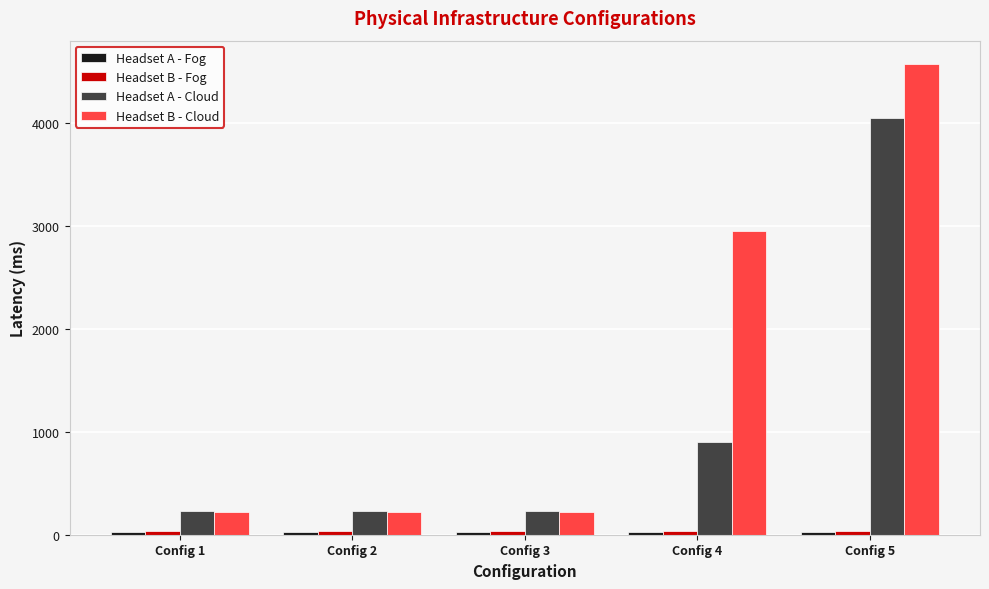

Which series has the largest range (max minus min)?

Headset B - Cloud